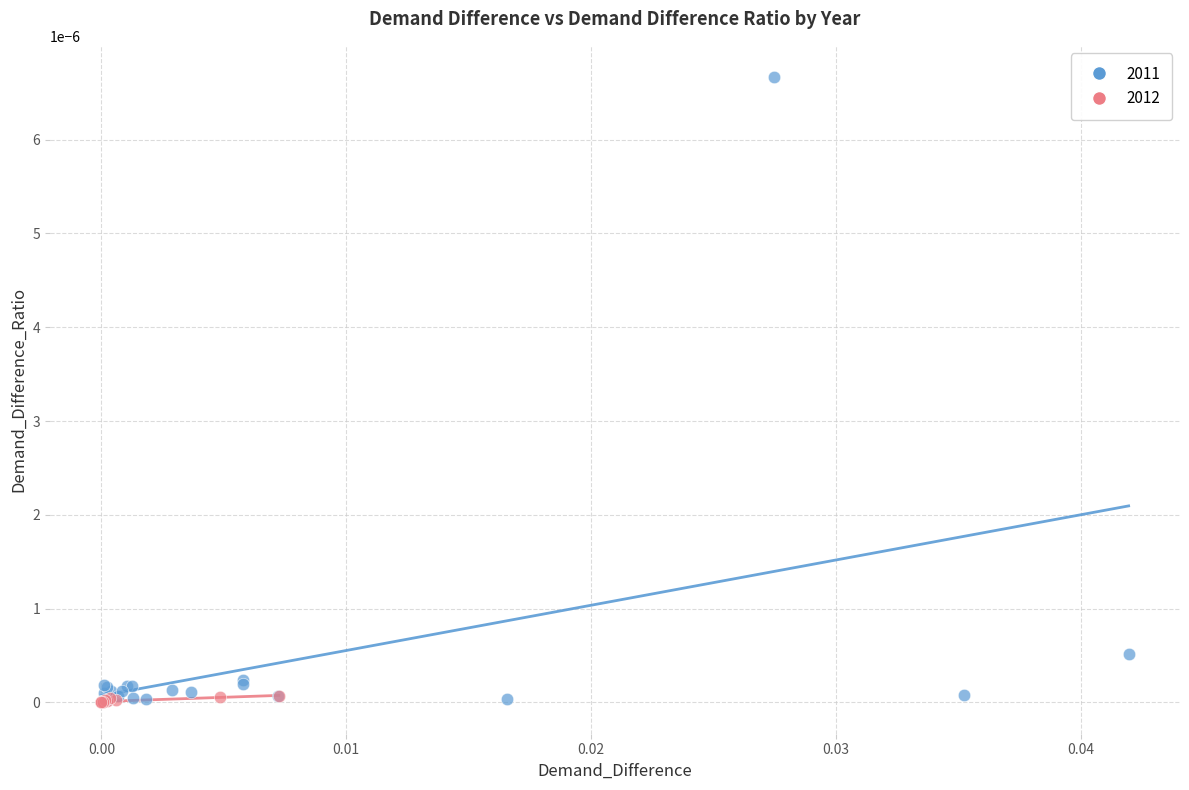

Which series contains the highest Y value?

2011